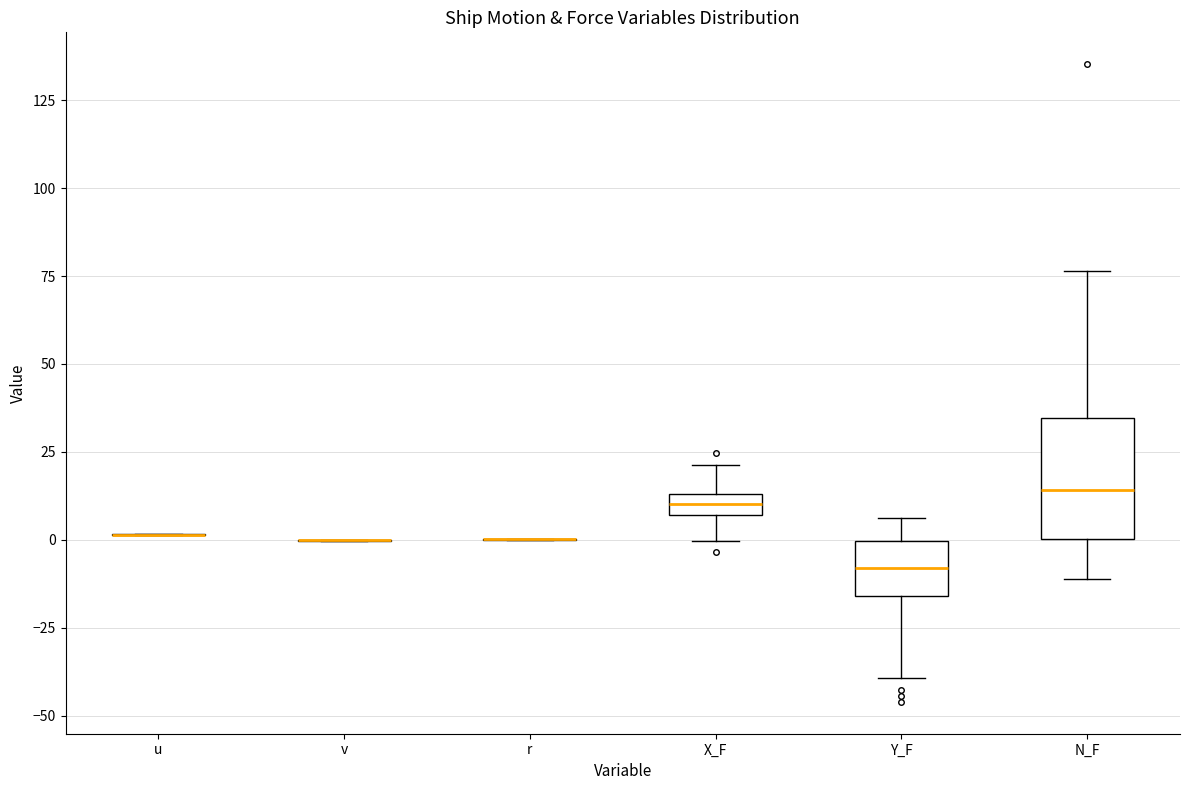

Where does the median line of the box for Y_F sit on the y-axis? The values are not printed on the chart, so give them approximately, as read against the axis.

-10